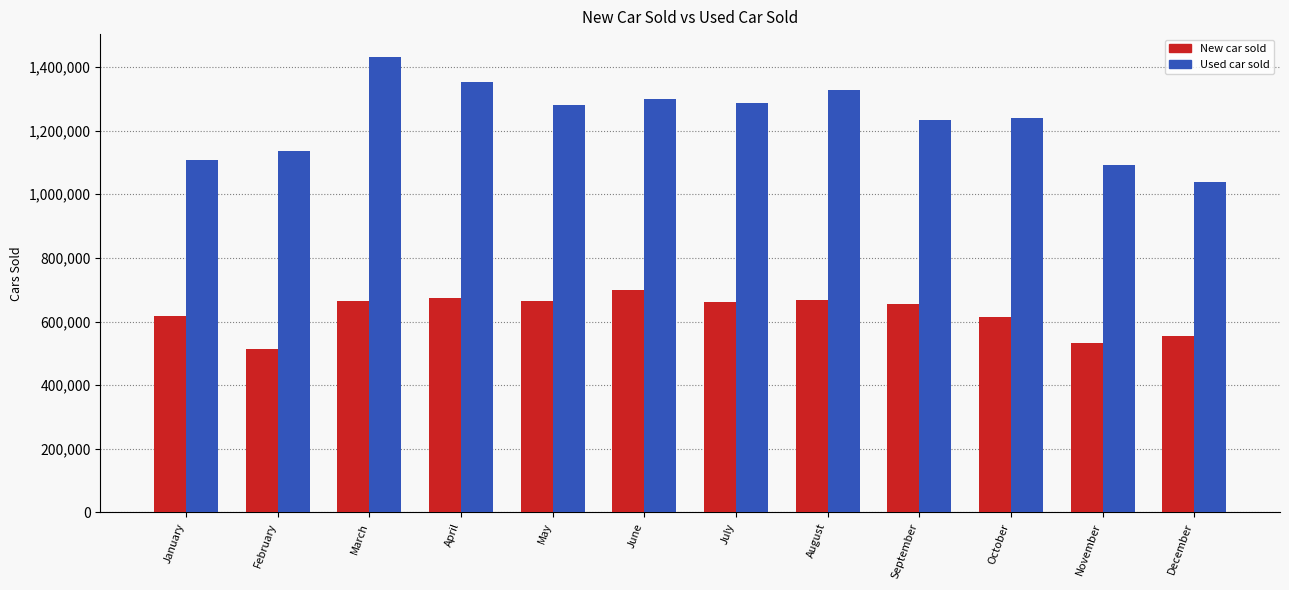

What are all the series names shown in the legend?

New car sold, Used car sold